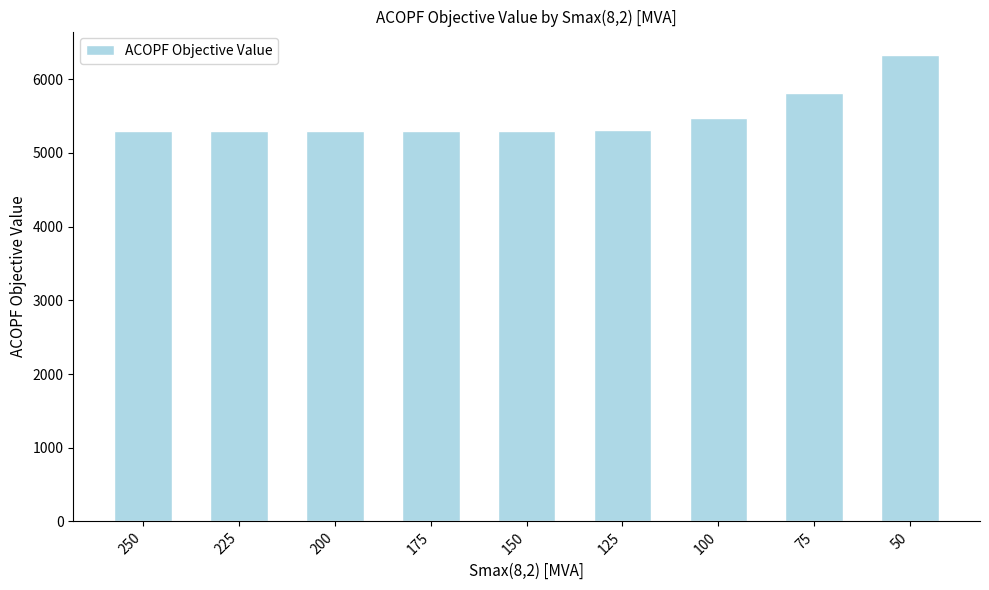

What is the greatest value displayed?

6331.4